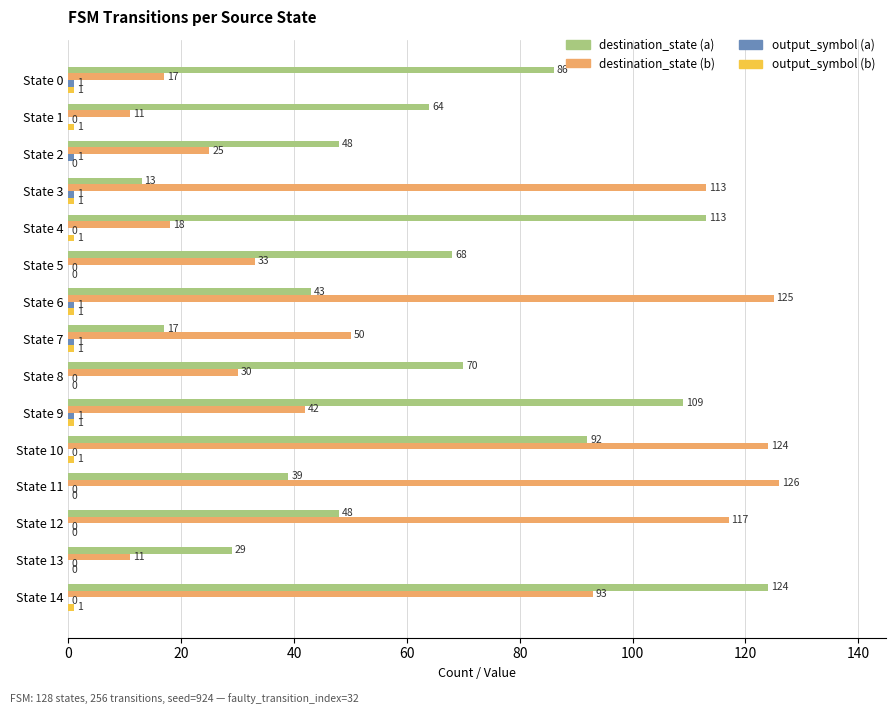

The destination_state (a) series shows 124 at State 14. True or false?

True